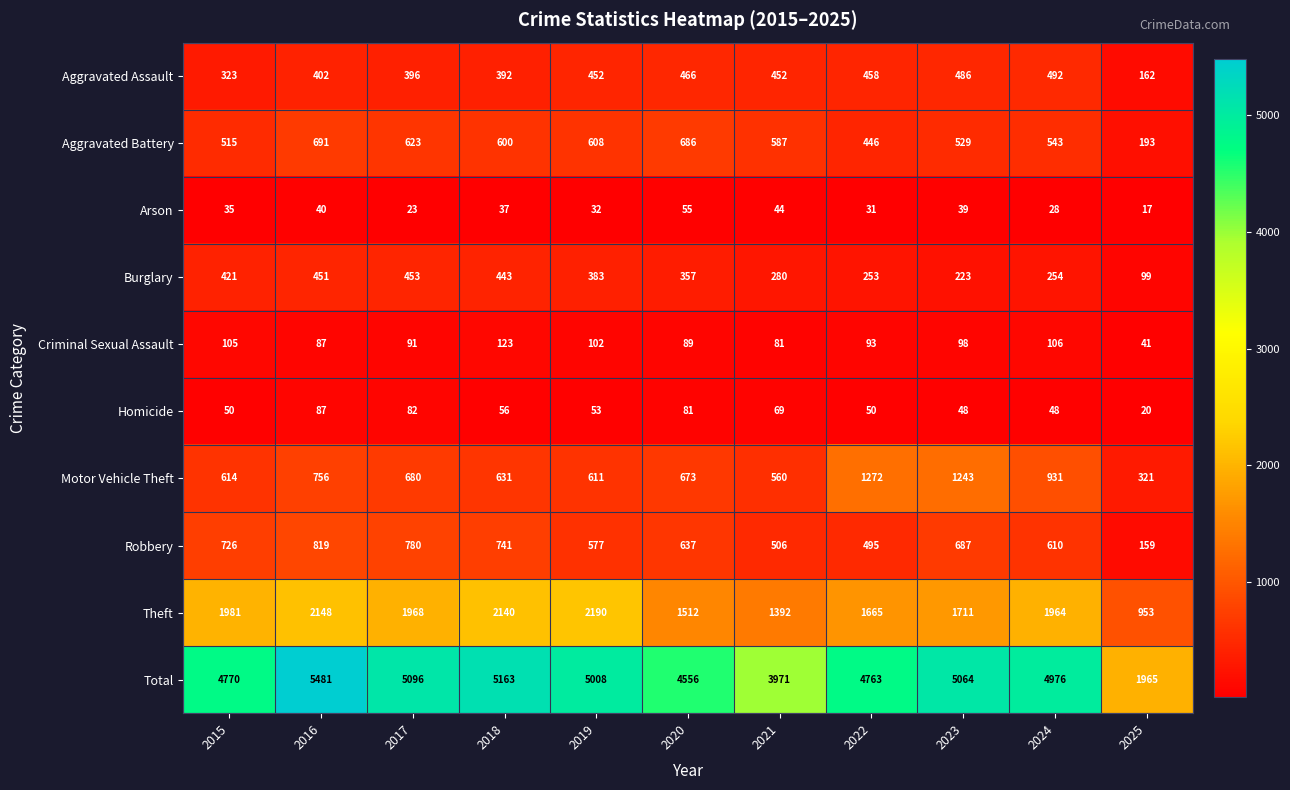

What is the total value across all series at 2021?

7942